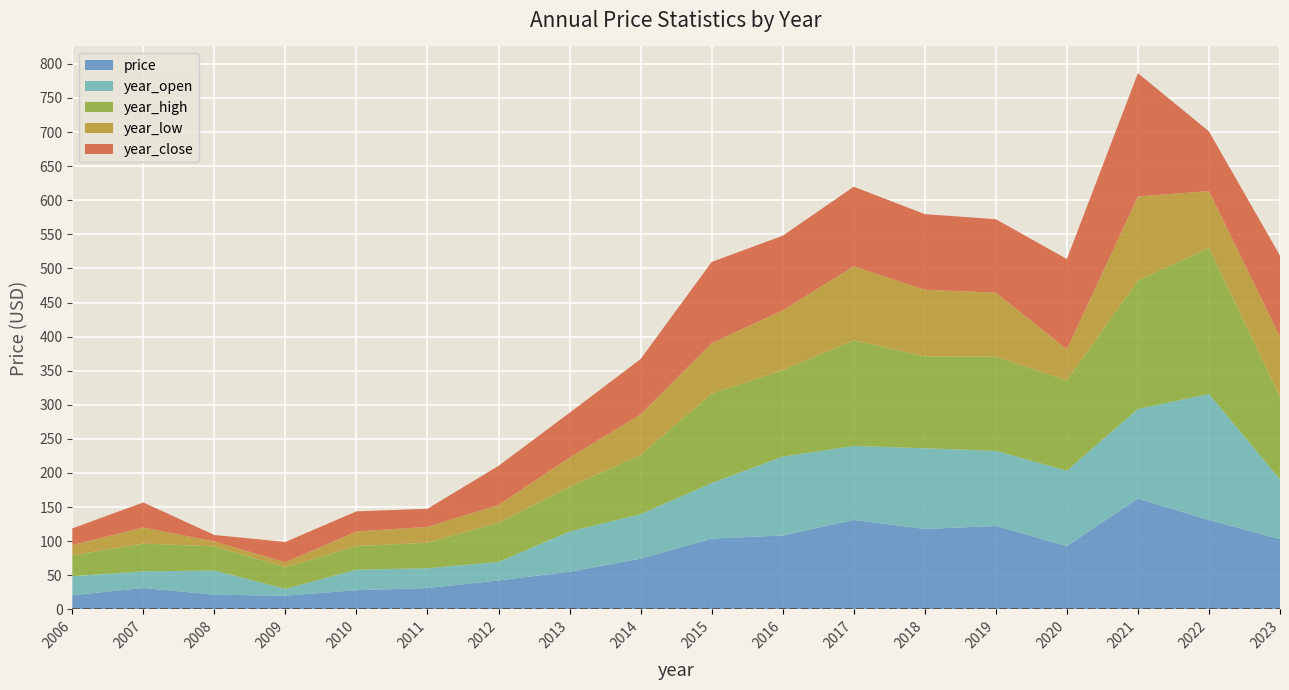

Reading left to right, list all the values displayed in this chart.

price: 20.8	31.3	21.5	20.0	28.1	31.2	42.4	55.1	74.4	103.8	108.3	131.1	117.9	122.3	92.8	162.6	131.0	103.0
year_open: 27.9	24.4	35.5	10.2	30.0	29.1	27.2	59.0	65.2	81.5	115.7	108.6	118.3	110.3	110.5	131.4	185.0	87.7
year_high: 30.6	40.7	35.5	31.5	34.7	37.5	57.3	65.7	86.8	131.2	126.9	154.7	135.0	138.0	132.4	188.4	213.8	121.5
year_low: 15.2	23.7	7.0	7.4	21.4	23.1	26.2	42.8	59.6	74.0	87.6	108.6	97.6	93.9	45.6	123.2	83.7	87.7
year_close: 24.4	36.7	9.6	29.9	29.5	26.6	57.3	65.7	81.1	119.0	109.4	116.7	110.9	107.7	132.4	180.7	87.6	119.0